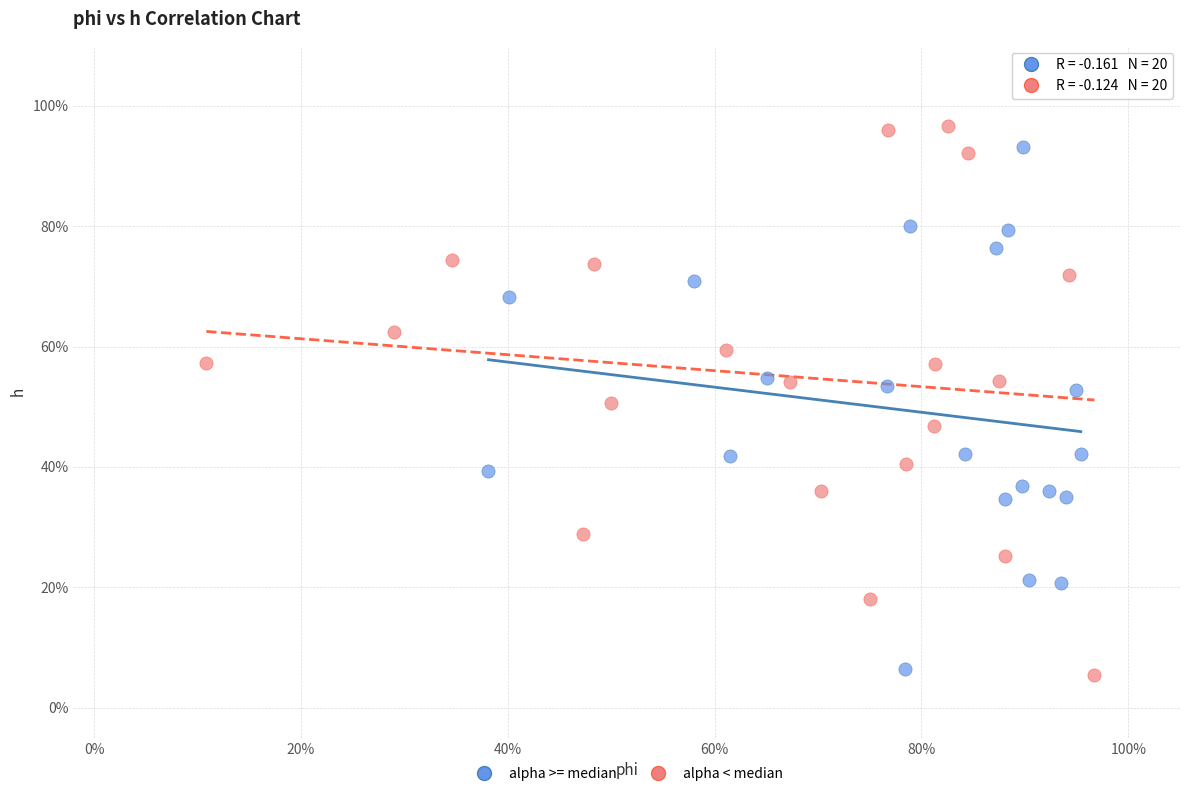

What are all the series names shown in the legend?

alpha >= median, alpha < median